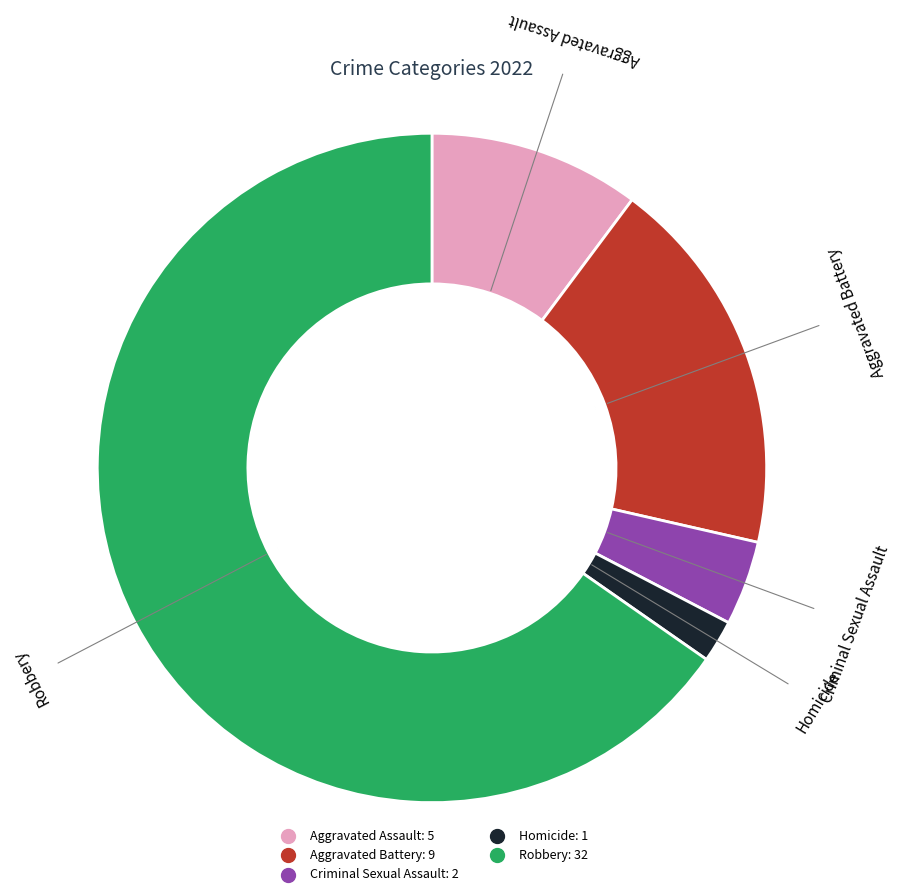

Which category has the biggest portion of the pie?

Robbery